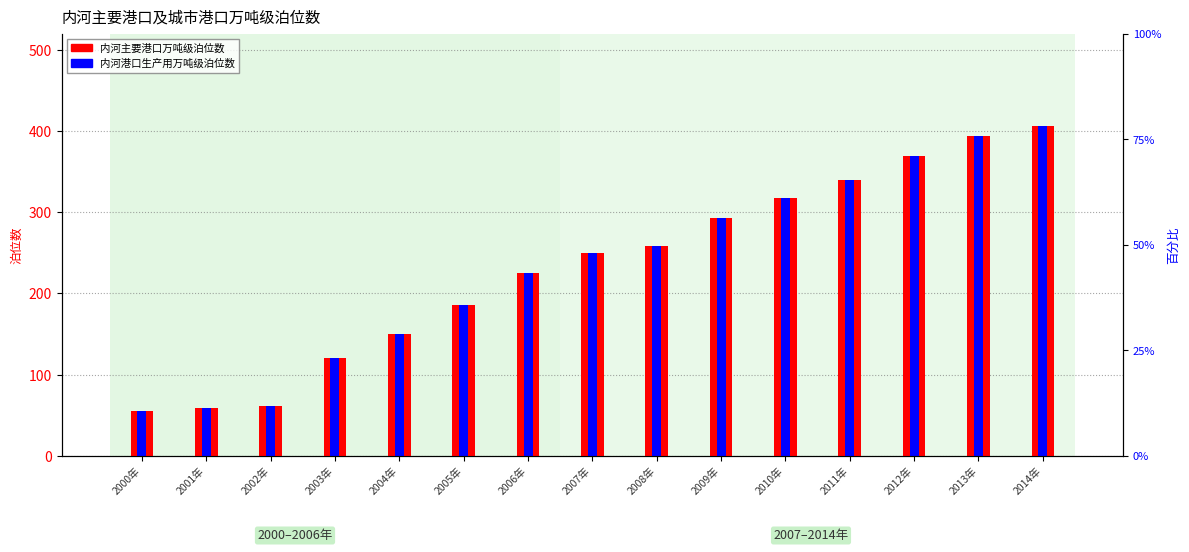

Reading left to right, what are all the values shown in this chart?

内河主要港口万吨级泊位数: 55	59	62	121	150	186	225	250	259	293	318	340	369	394	406
内河港口生产用万吨级泊位数: 55	59	62	121	150	186	225	250	259	293	318	340	369	394	406